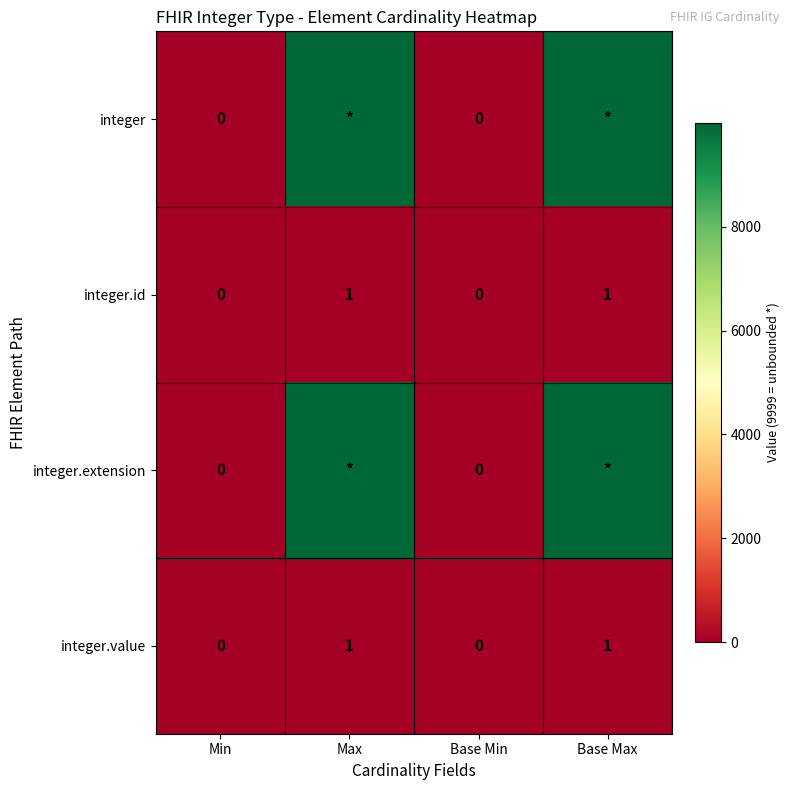

True or false: integer.value has a value of 0 at Base Max.

False